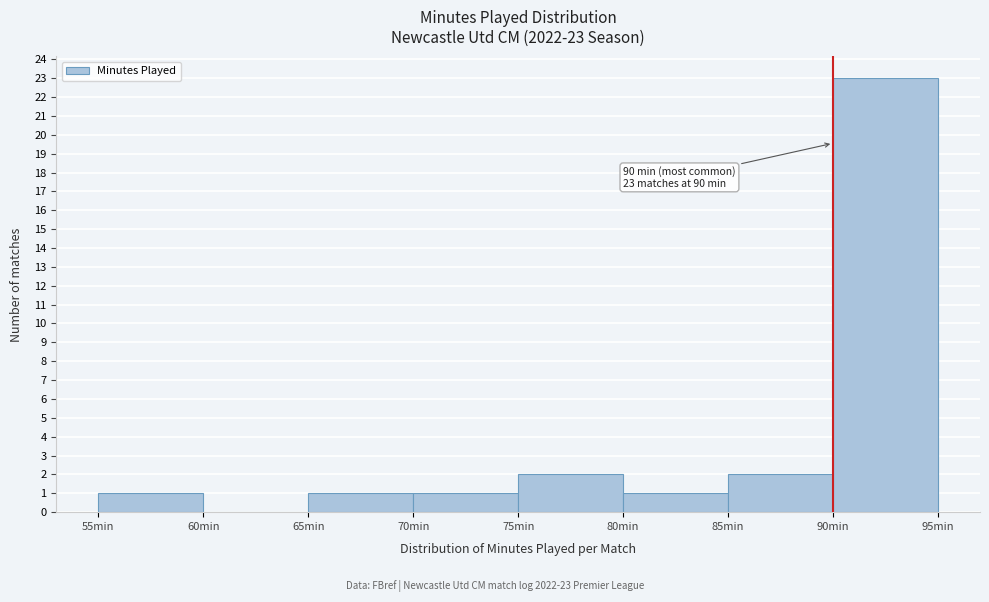

Over which range of the x-axis is the bar tallest?

90 to 95